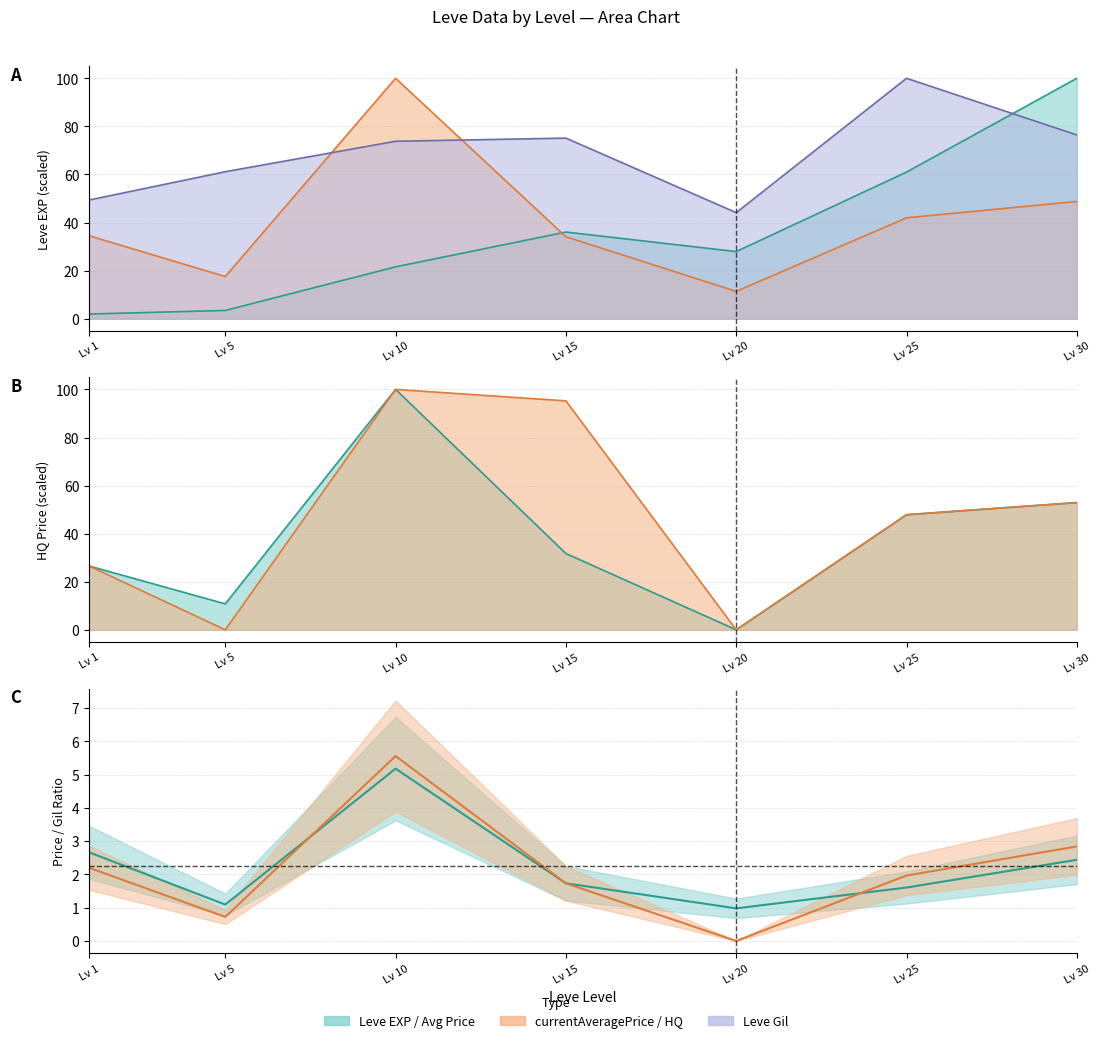

True or false: LevePriceHQ and Leve EXP intersect in this chart.

True